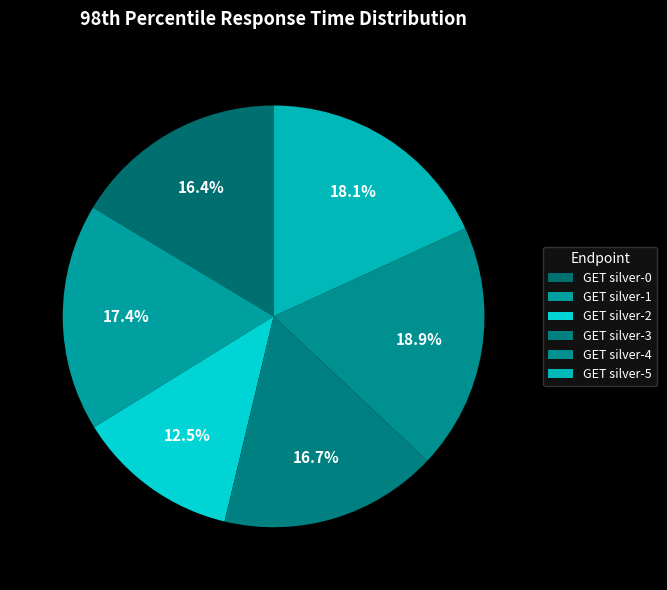

Rank the categories by value from highest to lowest.

GET silver-4, GET silver-5, GET silver-1, GET silver-3, GET silver-0, GET silver-2